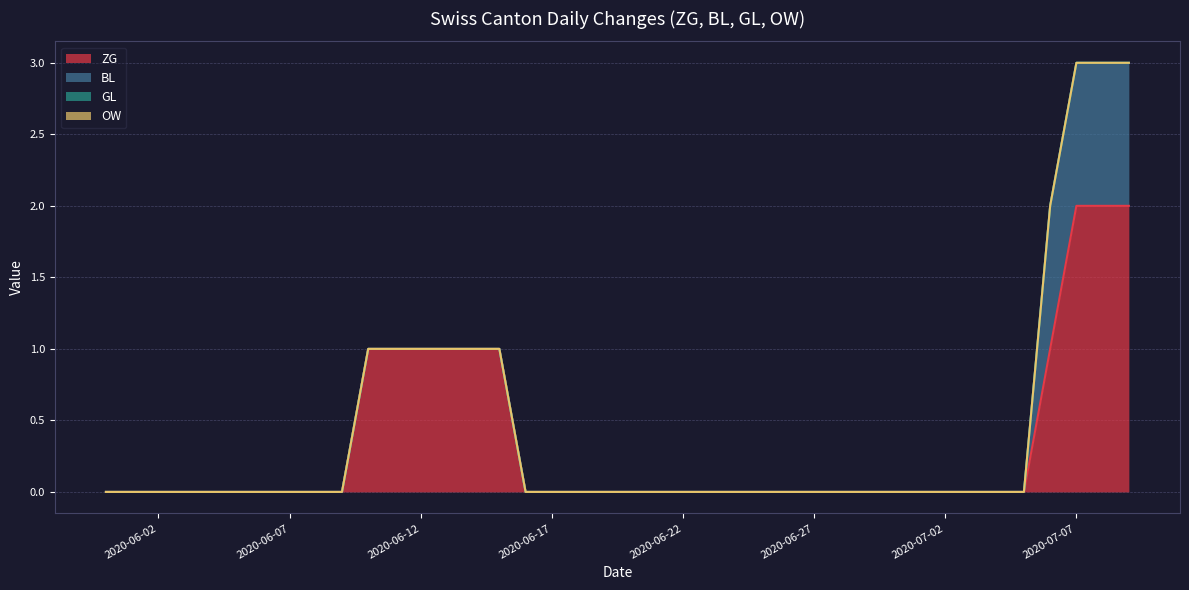

Rank the categories by OW value from lowest to highest.

2020-05-31, 2020-06-01, 2020-06-02, 2020-06-03, 2020-06-04, 2020-06-05, 2020-06-06, 2020-06-07, 2020-06-08, 2020-06-09, 2020-06-10, 2020-06-11, 2020-06-12, 2020-06-13, 2020-06-14, 2020-06-15, 2020-06-16, 2020-06-17, 2020-06-18, 2020-06-19, 2020-06-20, 2020-06-21, 2020-06-22, 2020-06-23, 2020-06-24, 2020-06-25, 2020-06-26, 2020-06-27, 2020-06-28, 2020-06-29, 2020-06-30, 2020-07-01, 2020-07-02, 2020-07-03, 2020-07-04, 2020-07-05, 2020-07-06, 2020-07-07, 2020-07-08, 2020-07-09